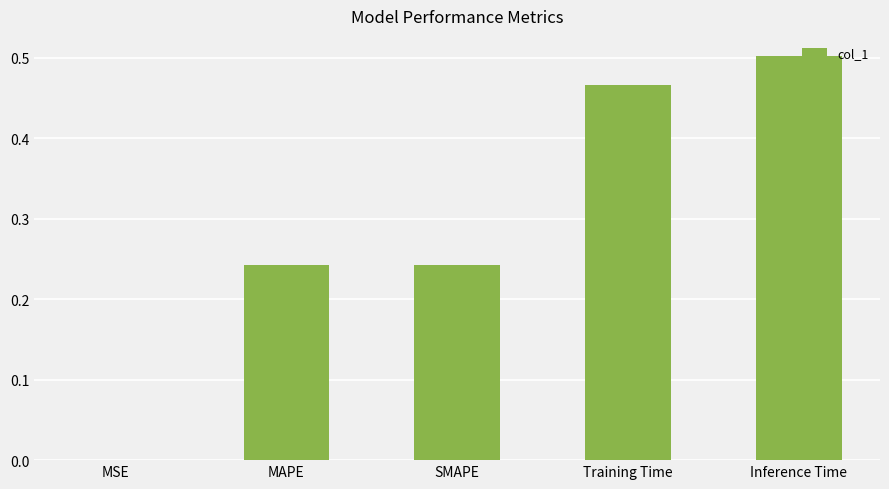

Are the bars horizontal?

No